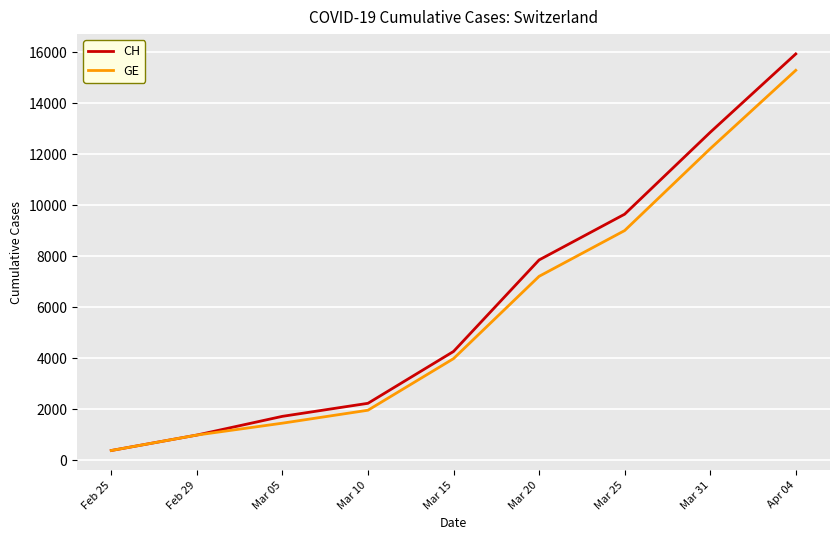

What is the difference between the highest and lowest values at Mar 25?

642